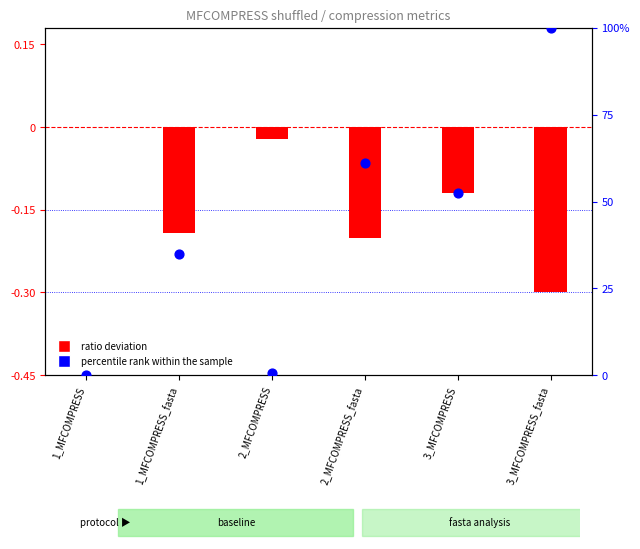

What is the total value across all series at 1_MFCOMPRESS_fasta?

34.6